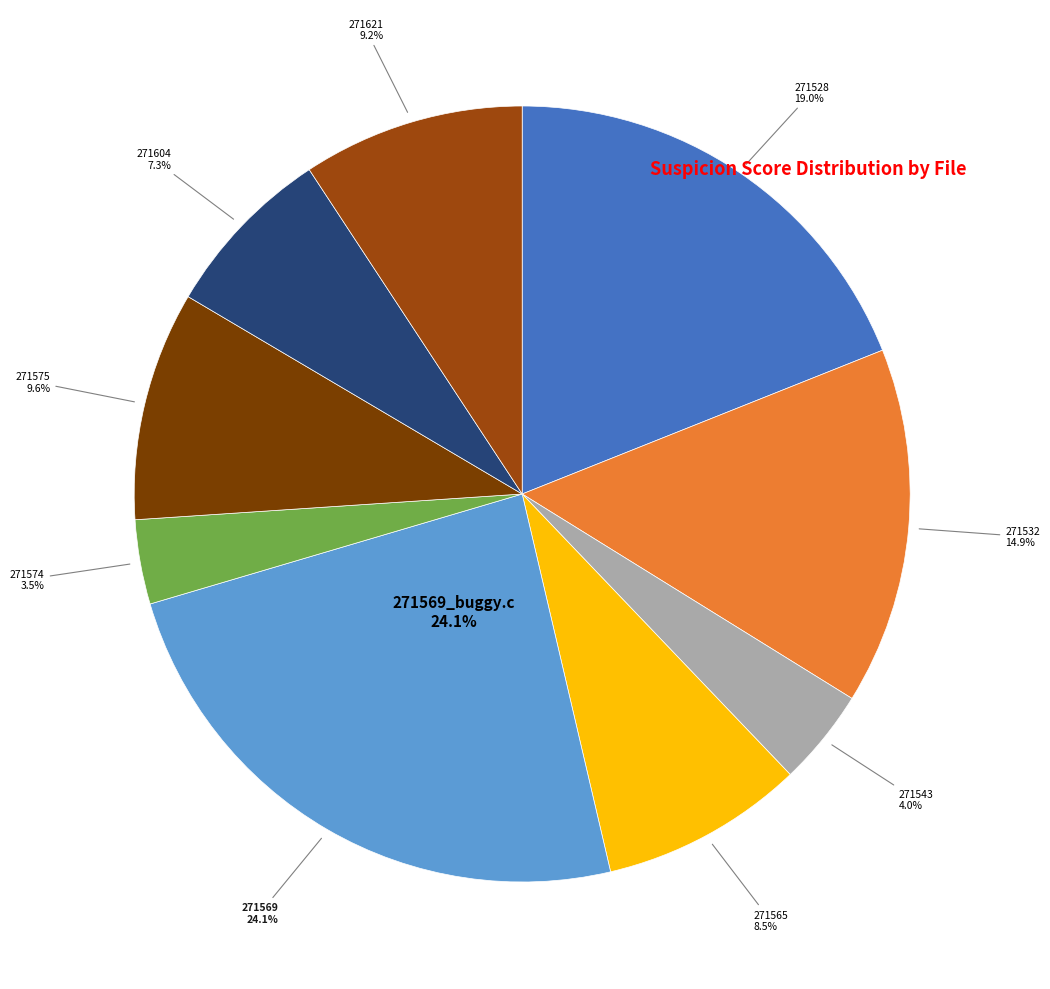

Which slice is the largest?

271569_buggy.c